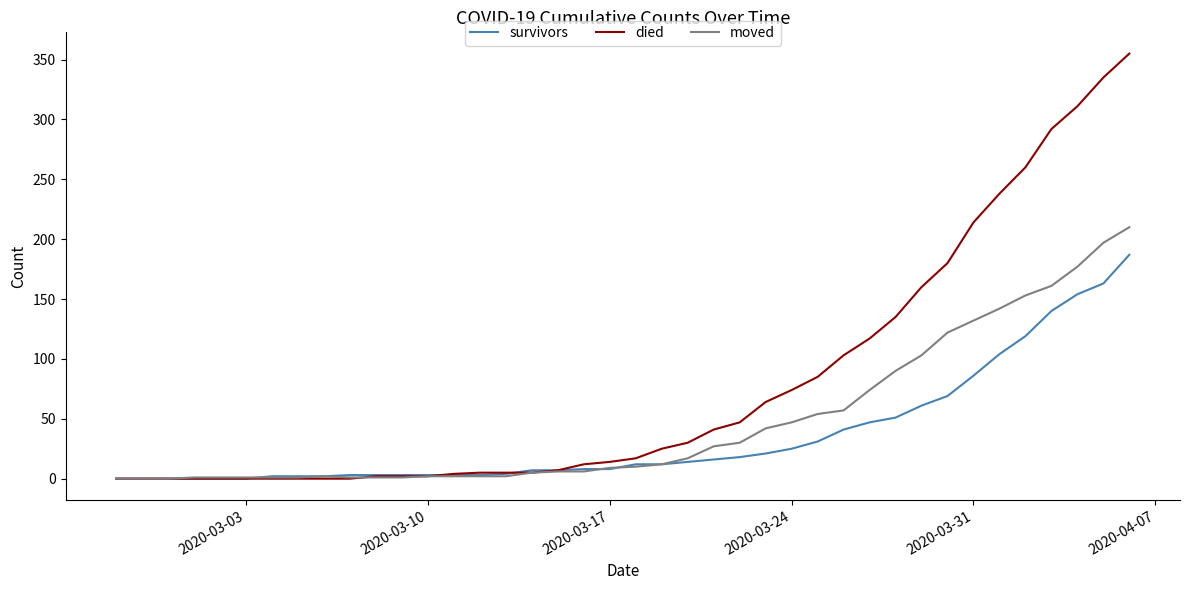

Count the number of categories in the chart.

40